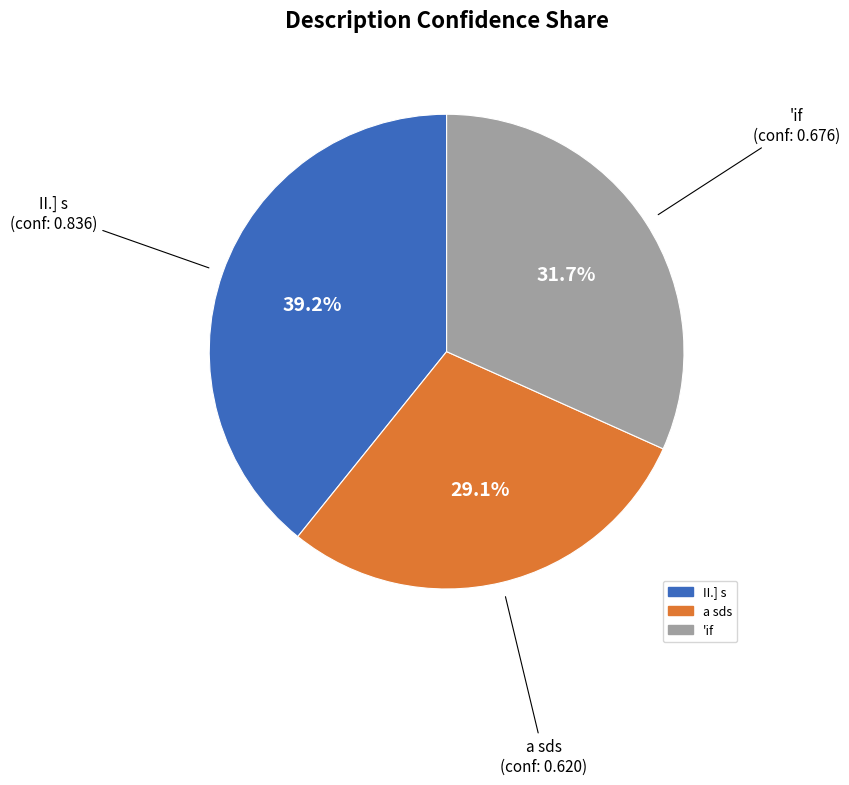

True or false: 'if accounts for 37% of the total.

False